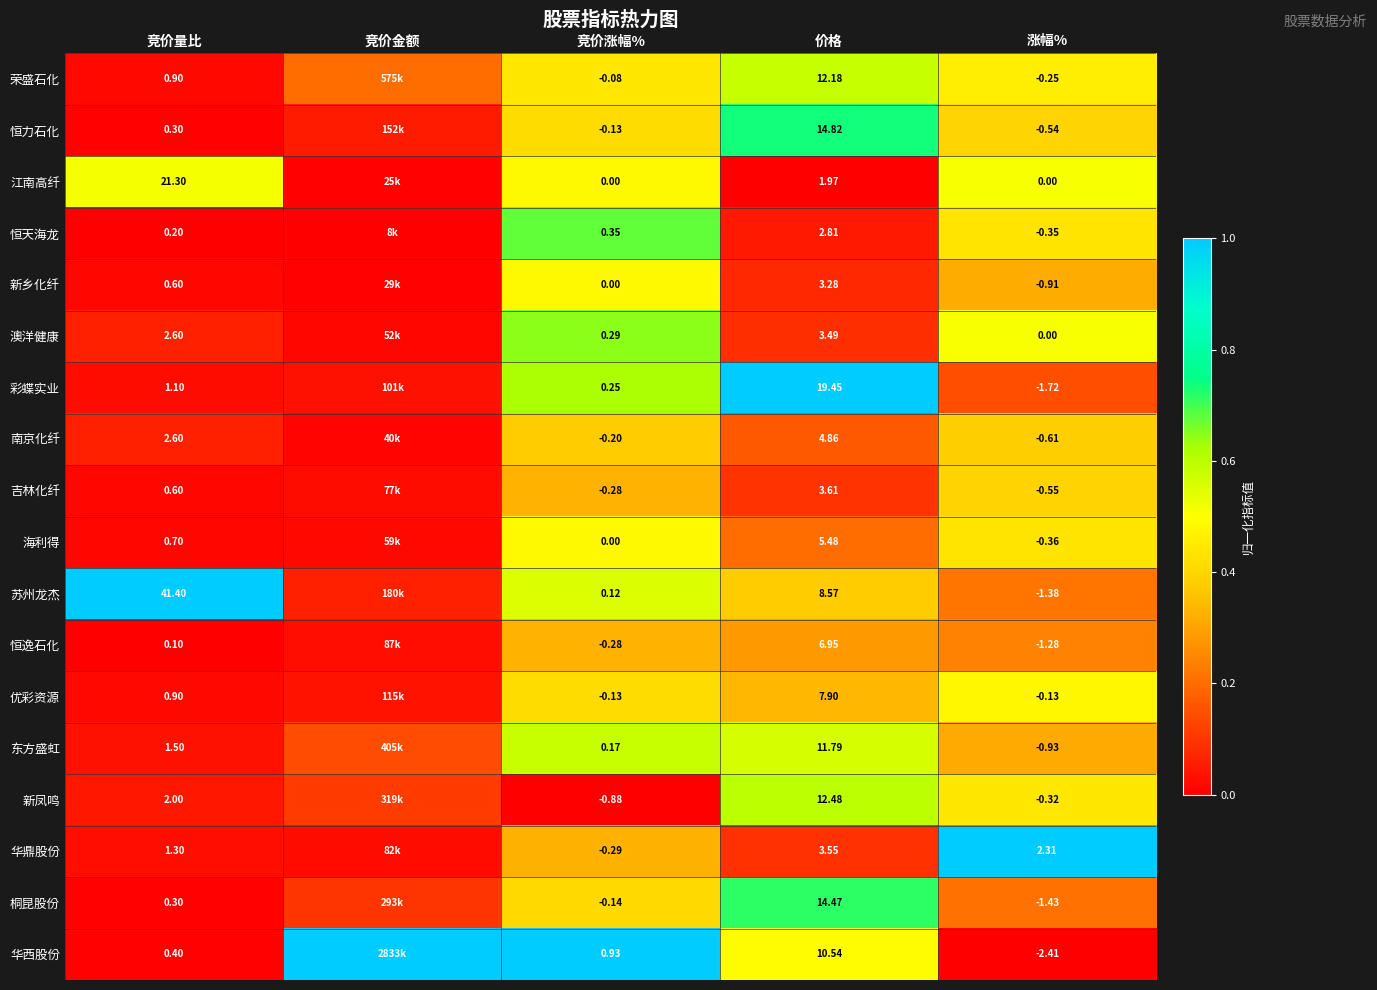

Which series changed the most between 价格 and 涨幅%?

彩蝶实业